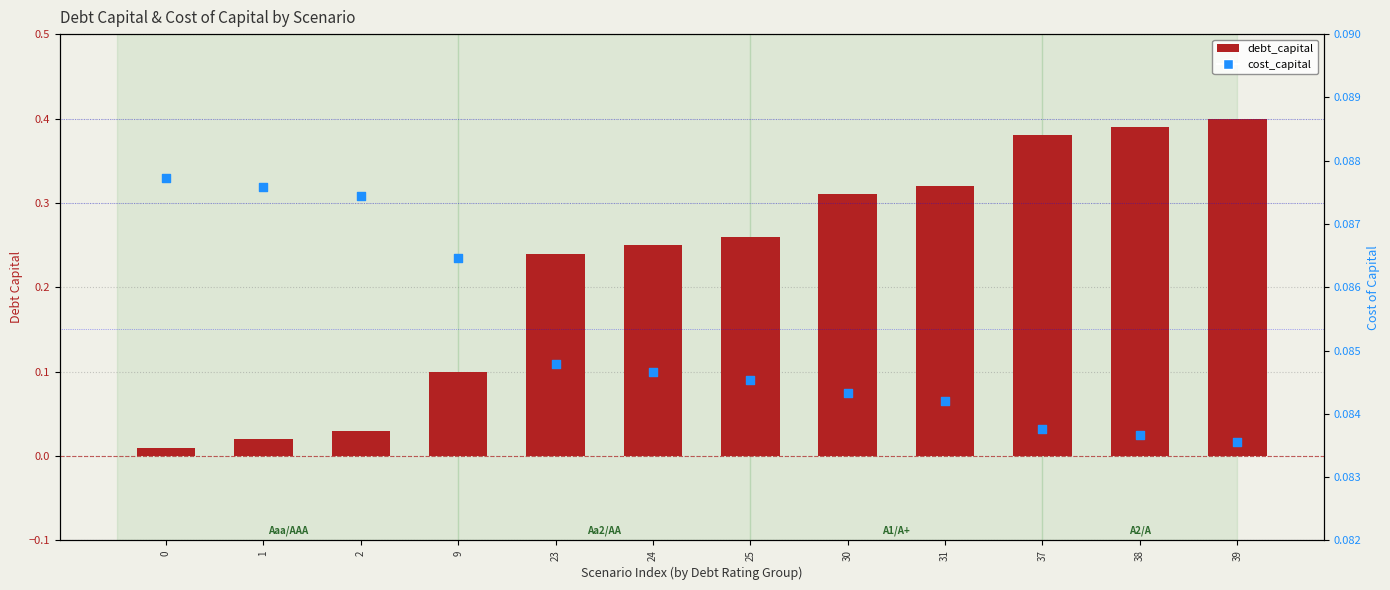

Which series contains the lowest Y value?

debt_capital